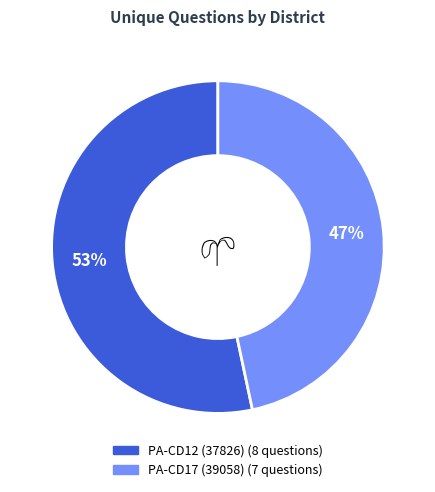

Which slice is the largest?

PA-CD12 (37826)